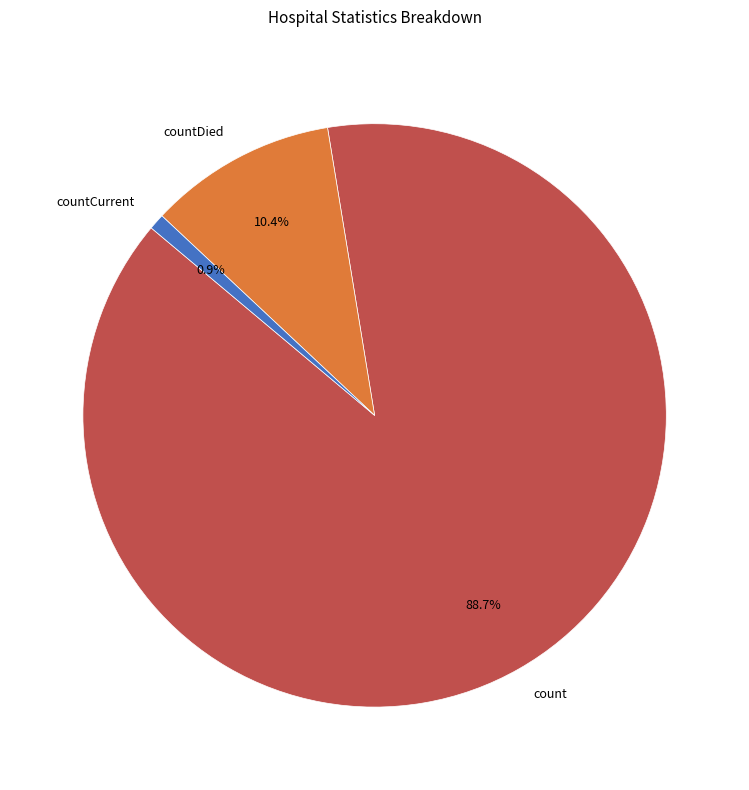

Does countDied represent more than half of the total?

No